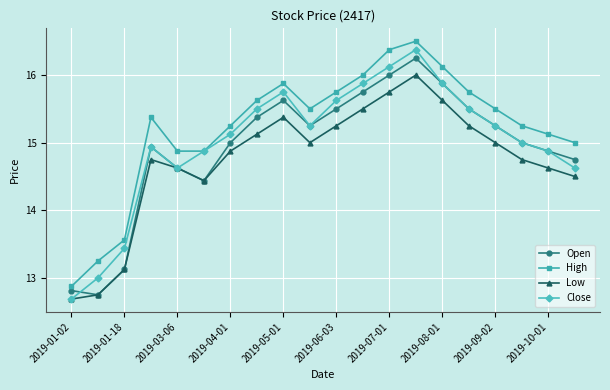

What is the value of the Open point at the 7th from the left?

15.0